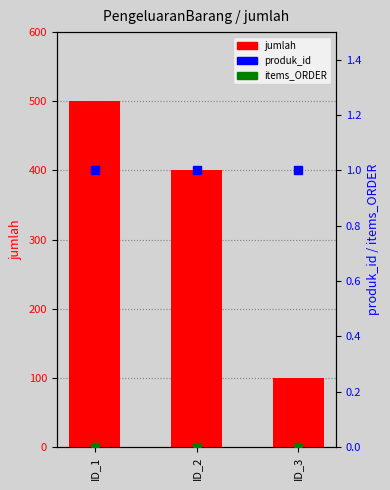

Which series has the largest total across all categories?

jumlah